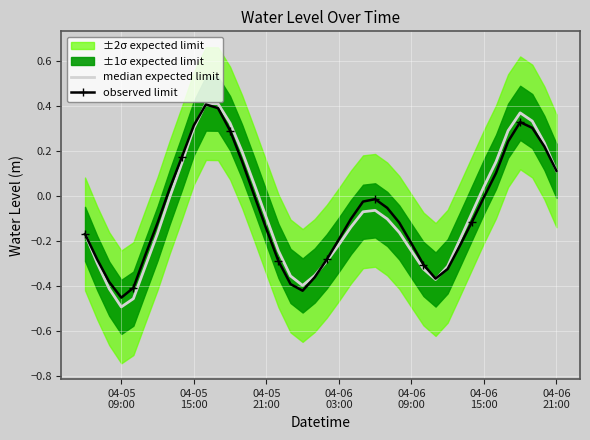

At how many categories does at least one series exceed 0?

15